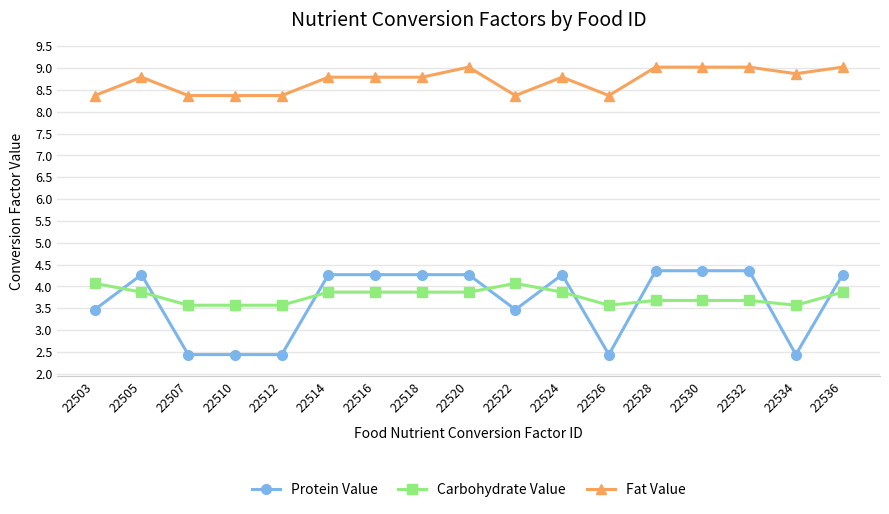

Which series has the widest spread of values?

Protein Value